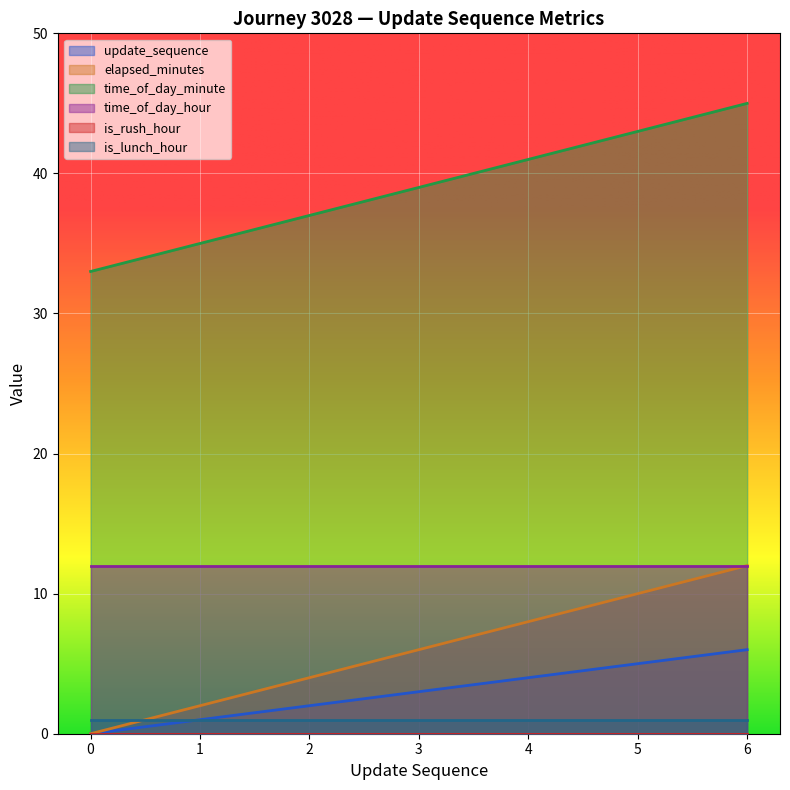

What is the spread (max minus min) of values at 5?

43